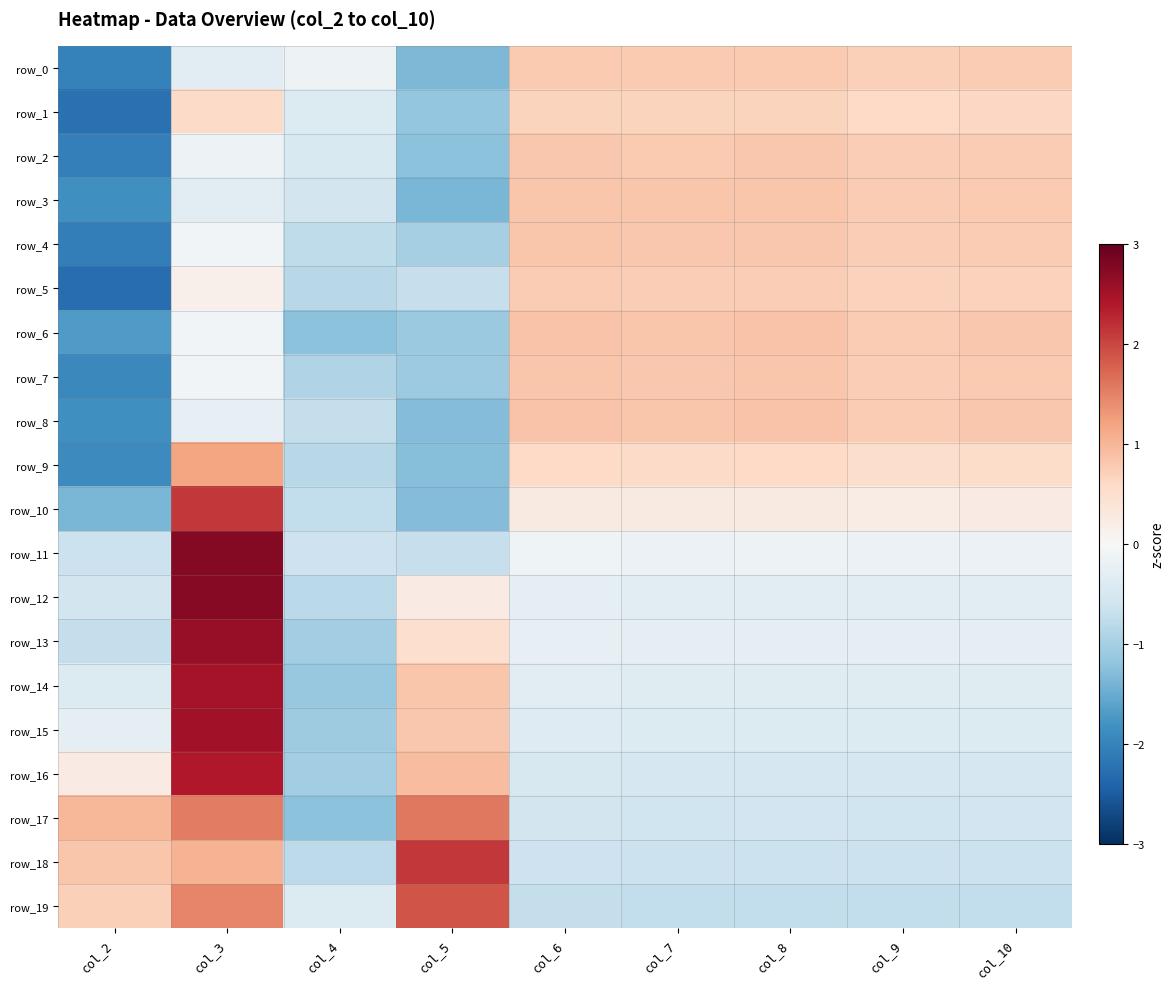

How many data points in row_5 are above 0?

6